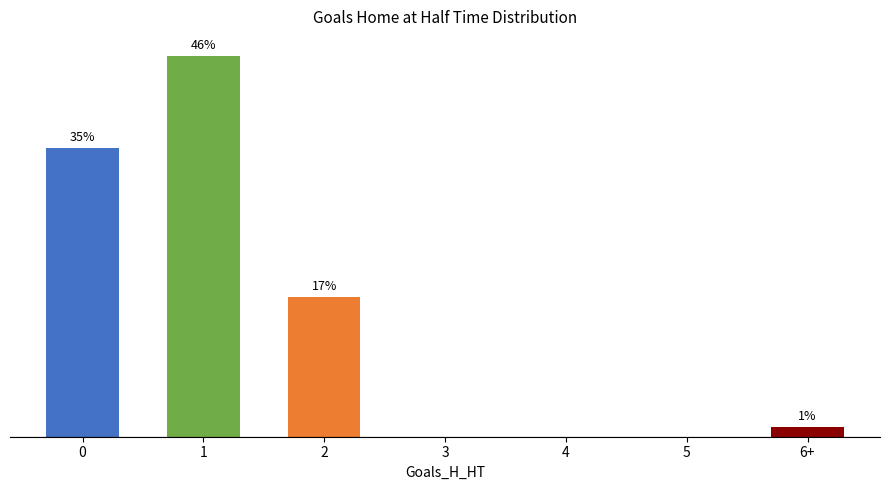

Are the bars grouped side by side (vs. stacked)?

No